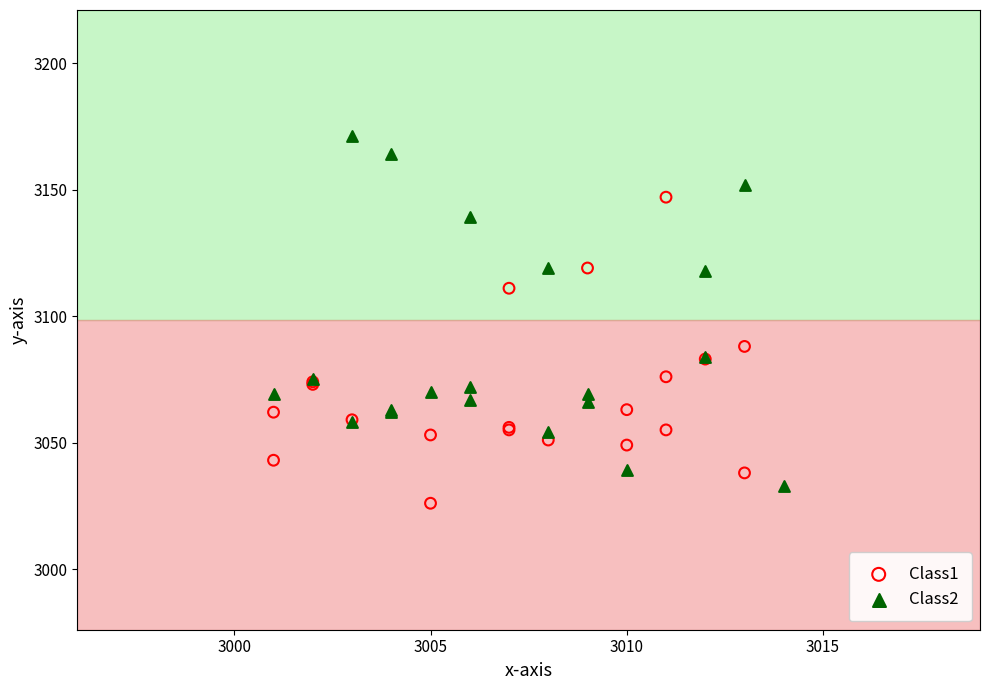

Which series contains the highest Y value?

Class2